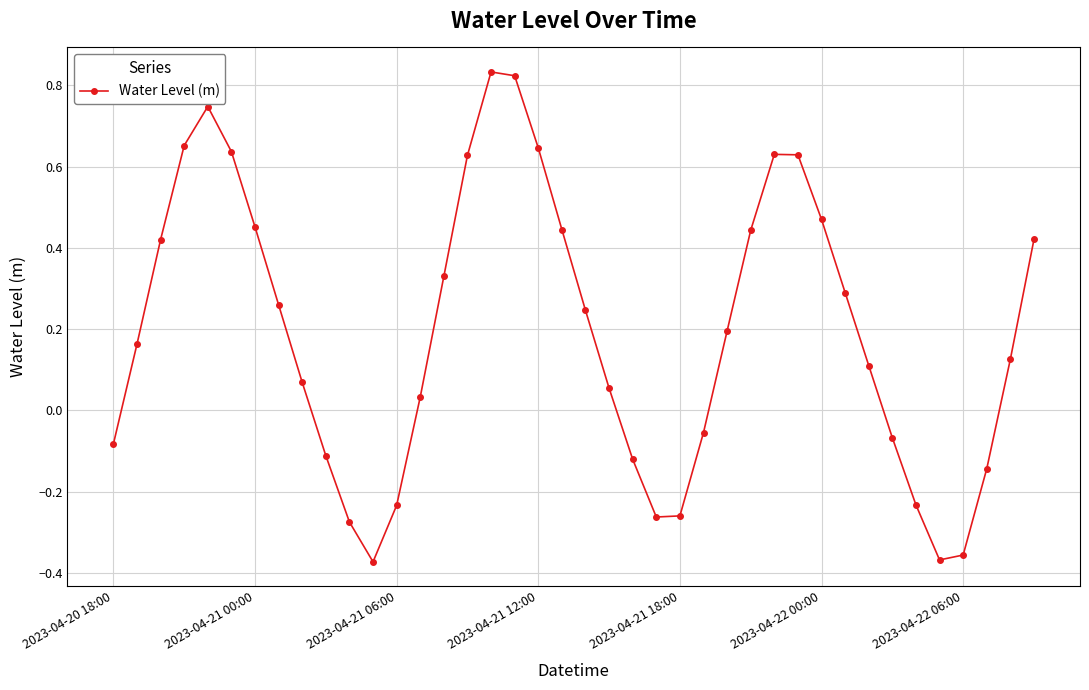

What is the difference between the maximum and minimum values?

1.2